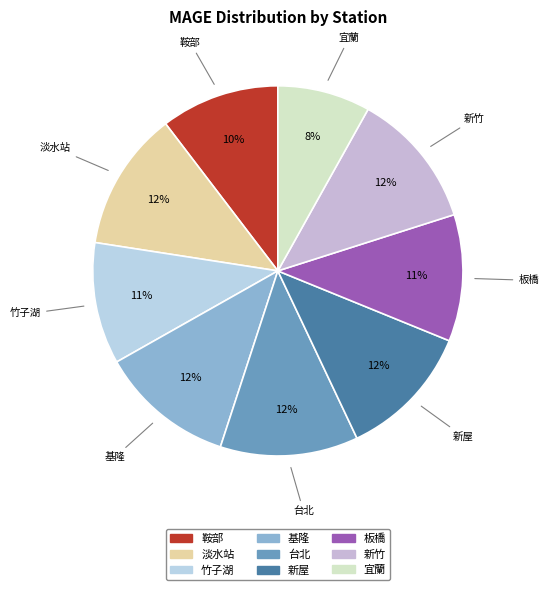

To the nearest percent, what is the average slice percentage?

11%